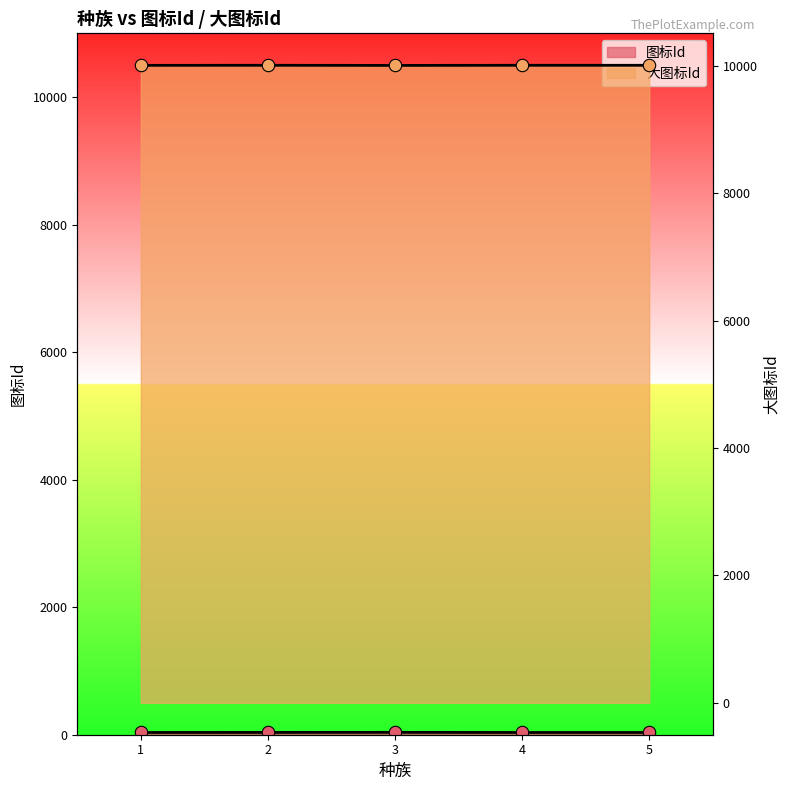

Which series contains the highest Y value?

大图标Id